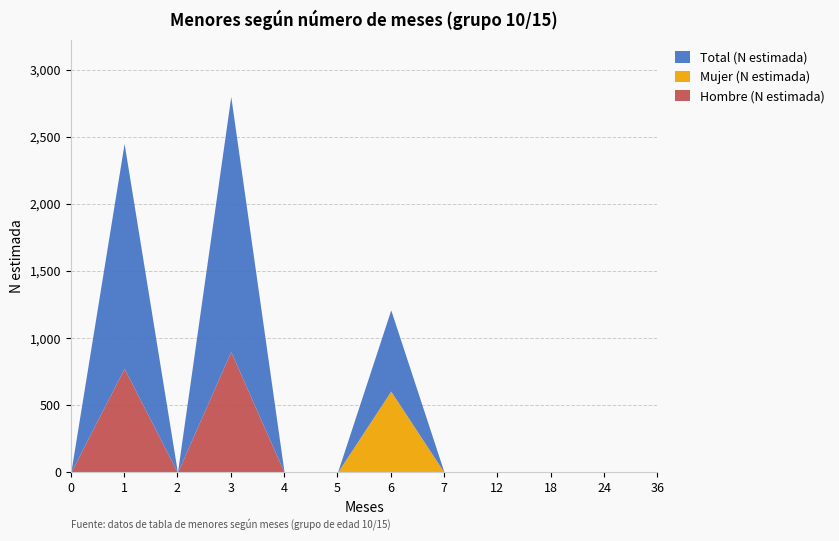

How many values in Hombre (N estimada) are above zero?

2